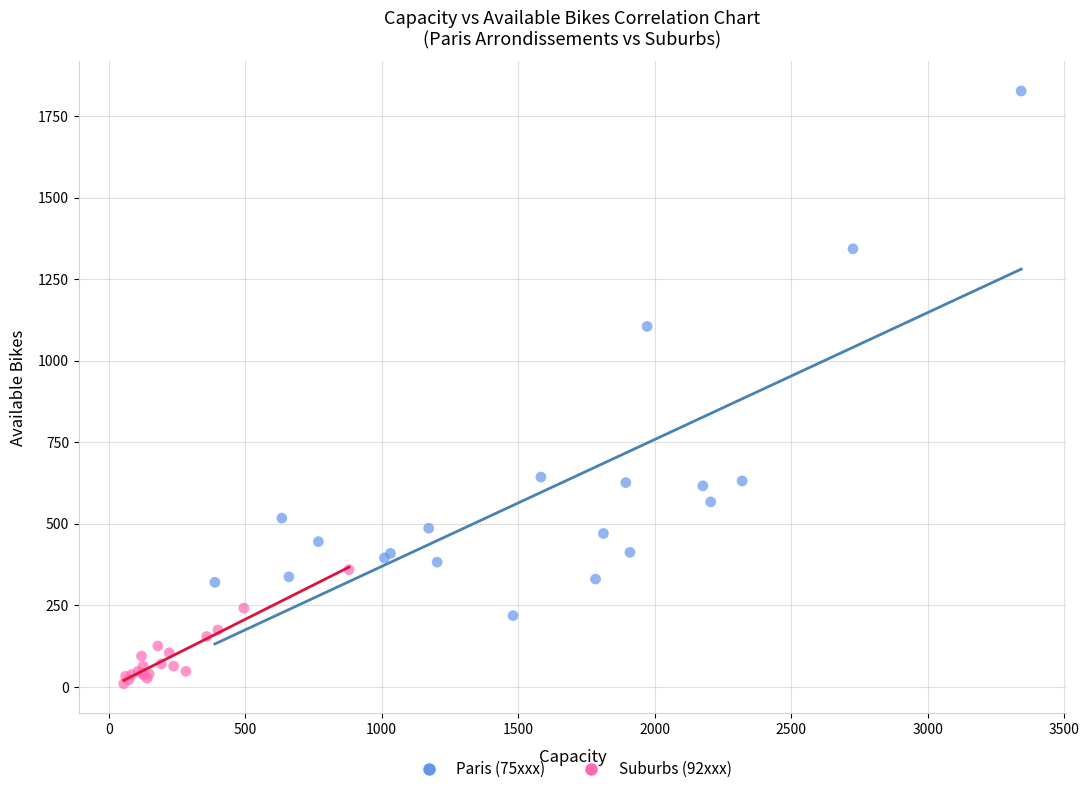

Which series has the widest spread of Y values?

Paris (75xxx)